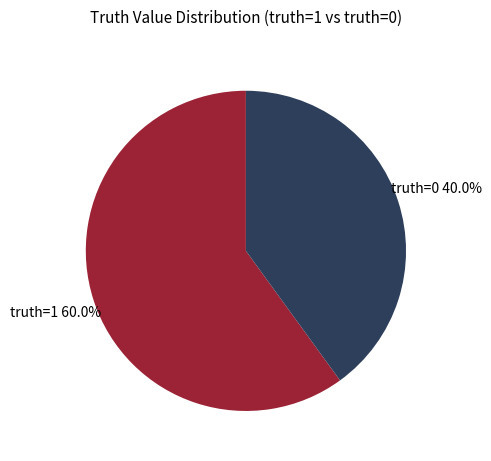

Which category has the biggest portion of the pie?

truth=1